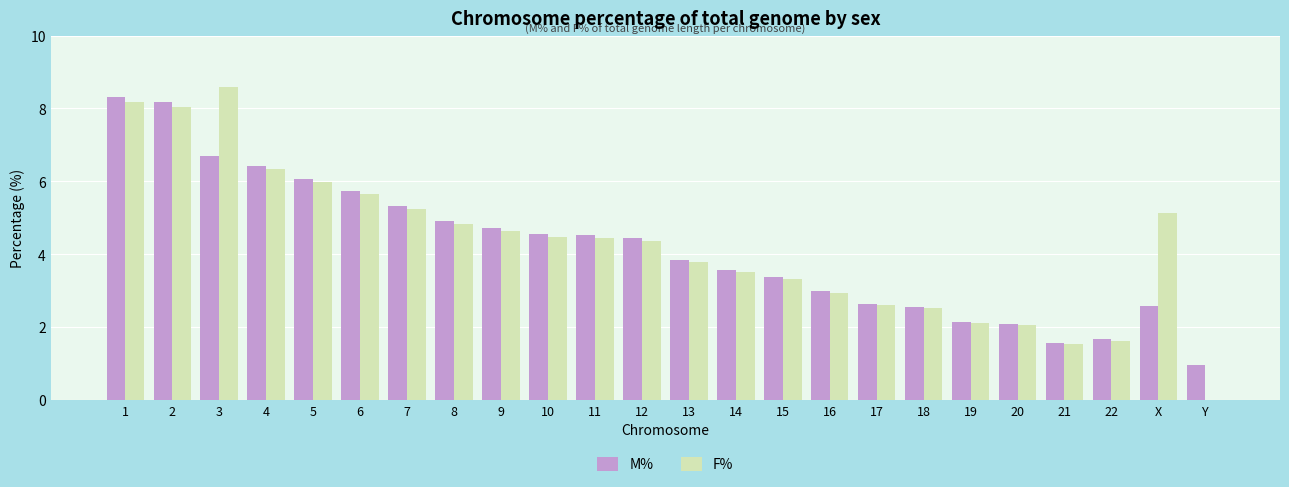

Which series has the largest total across all categories?

F%